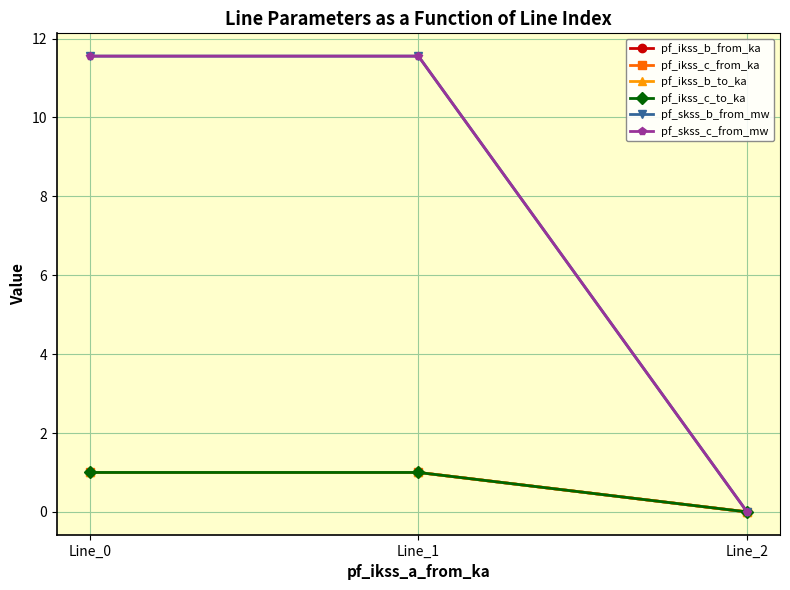

Is this an area chart (filled region under the line)?

No